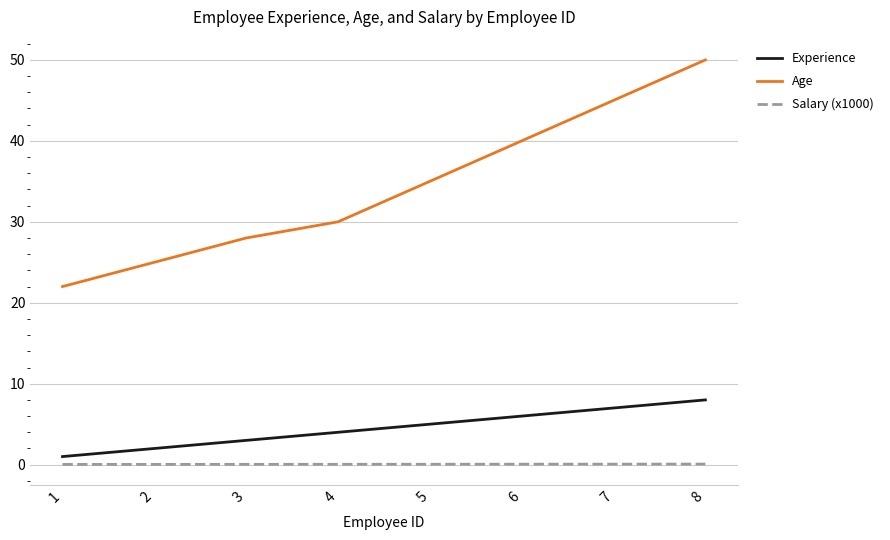

How many values in the Experience series are below 5?

4